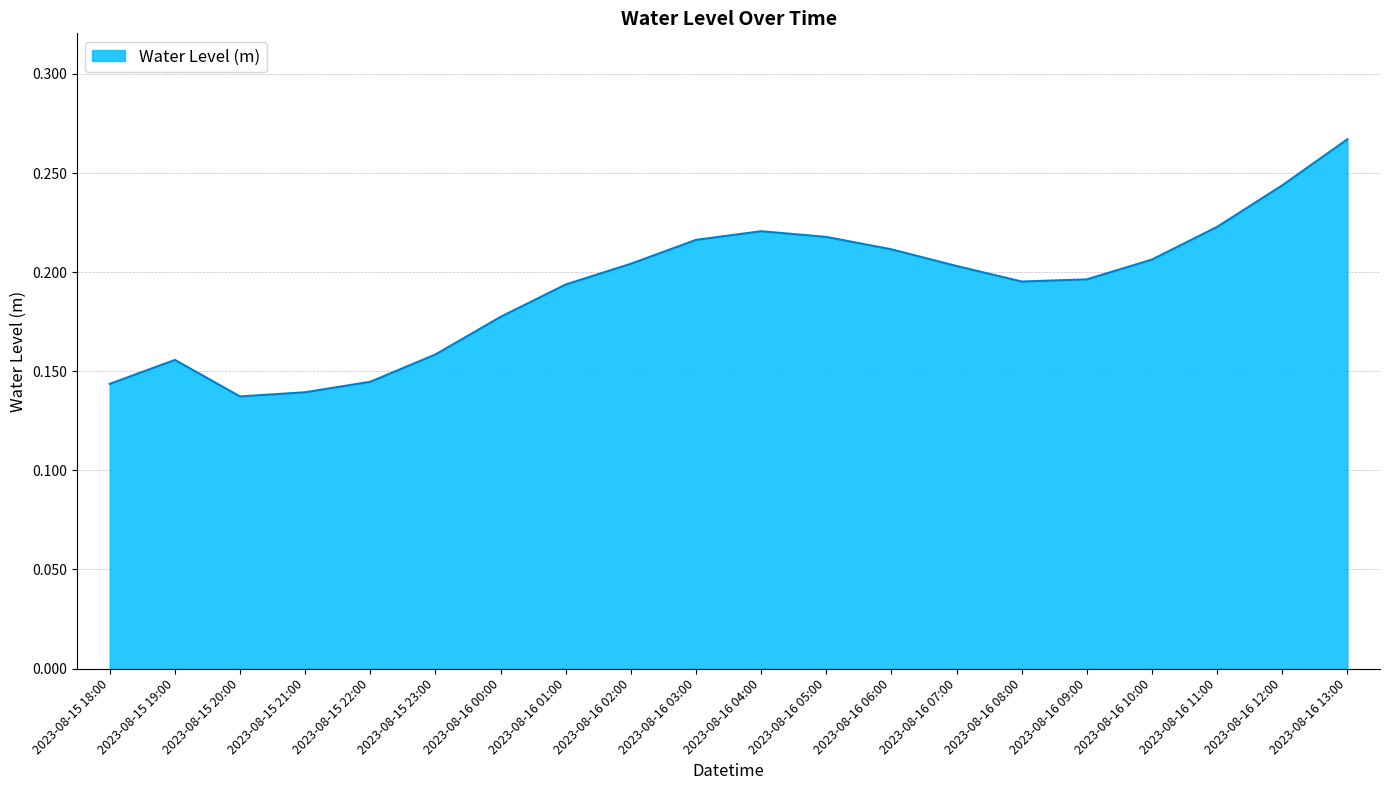

True or false: the data shows 0.2 at 2023-08-16 04:00.

True